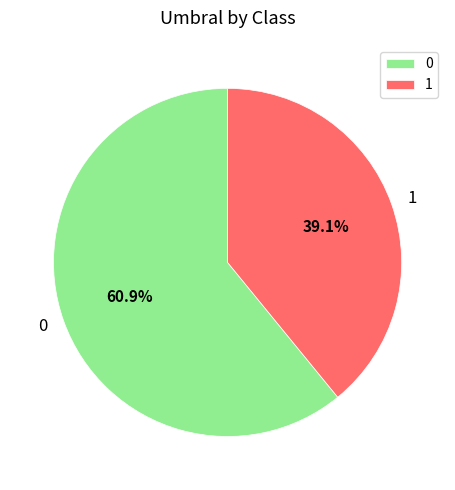

Is 0 the majority of the pie?

Yes